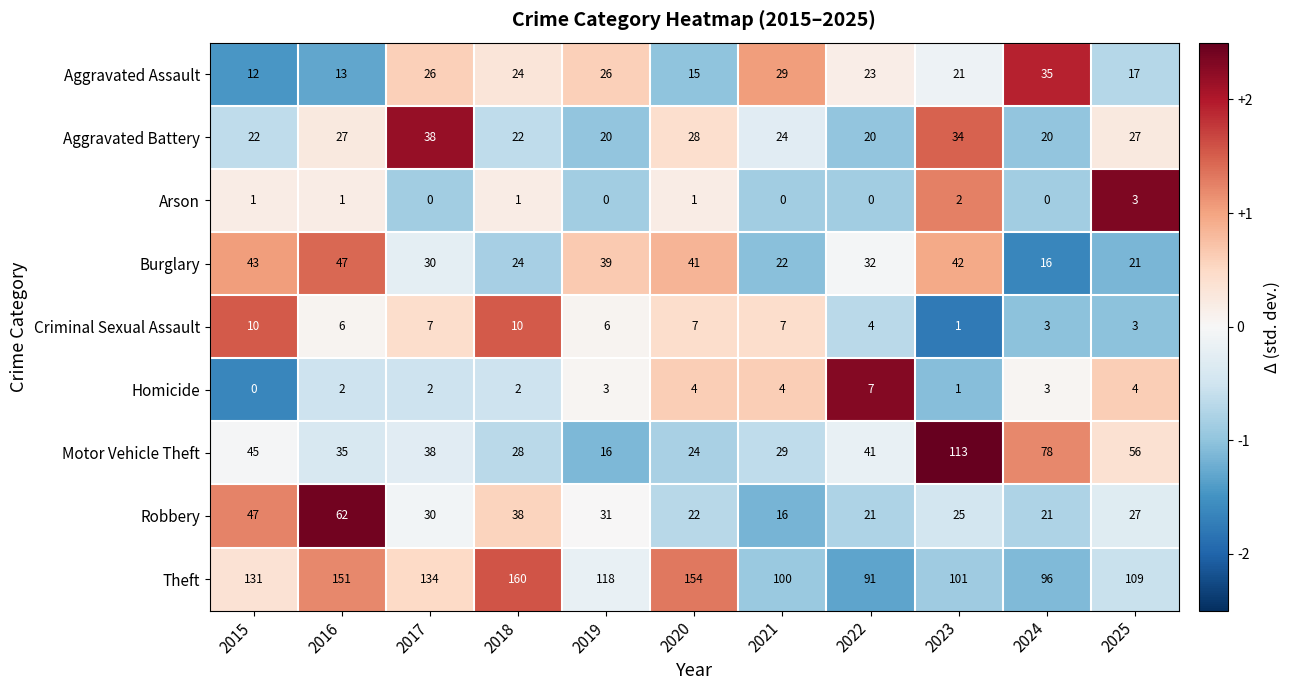

How many distinct data groups are displayed?

9